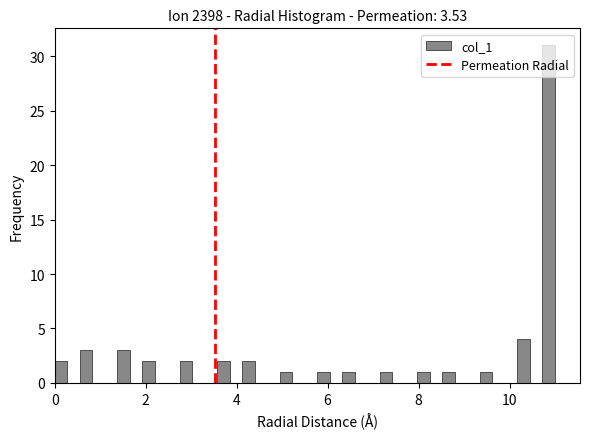

Around what value on the x-axis is the tallest bar? Give the approximate position of its centre, as read against the axis.

10.8